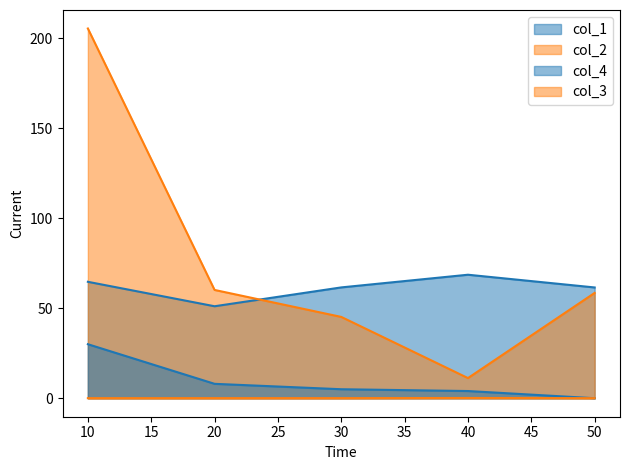

Reading right to left, what are all the values shown in this chart?

col_1: 50=61.5	40=68.6	30=61.5	20=51.1	10=64.7
col_2: 50=58.5	40=11.2	30=45.2	20=60.1	10=205.3
col_4: 50=0.0	40=4.0	30=5.0	20=8.0	10=30.0
col_3: 50=0.0	40=0.1	30=0.1	20=0.1	10=0.0